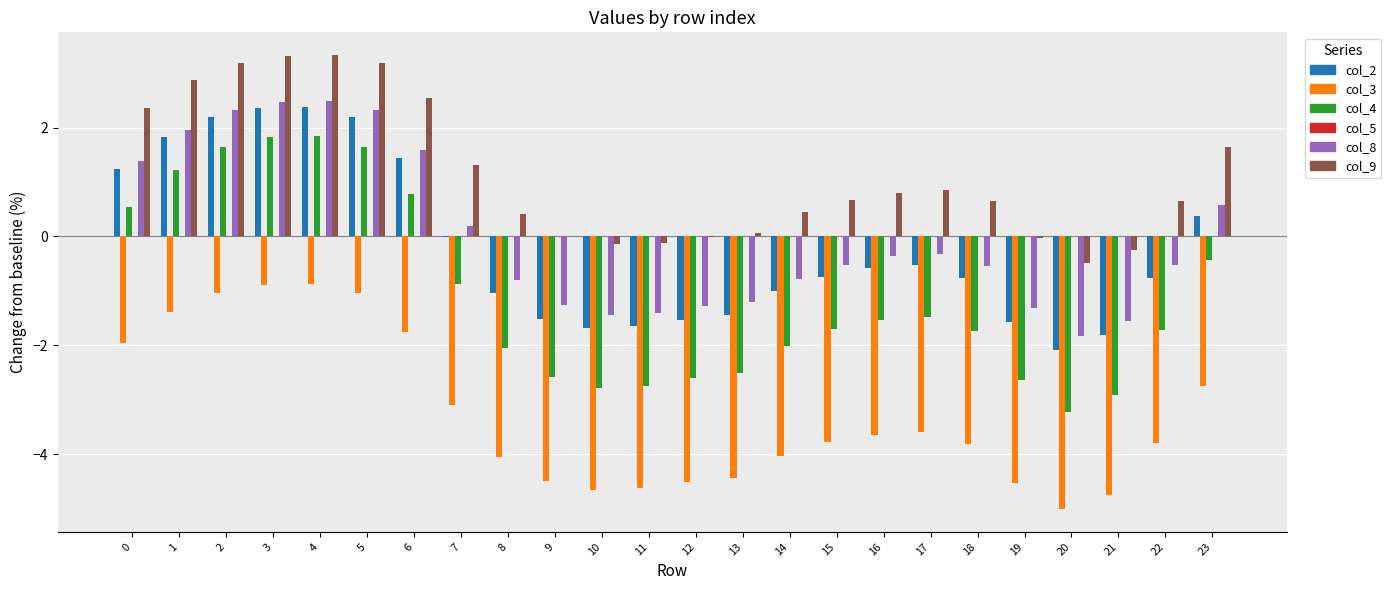

How many series are shown in this chart?

5